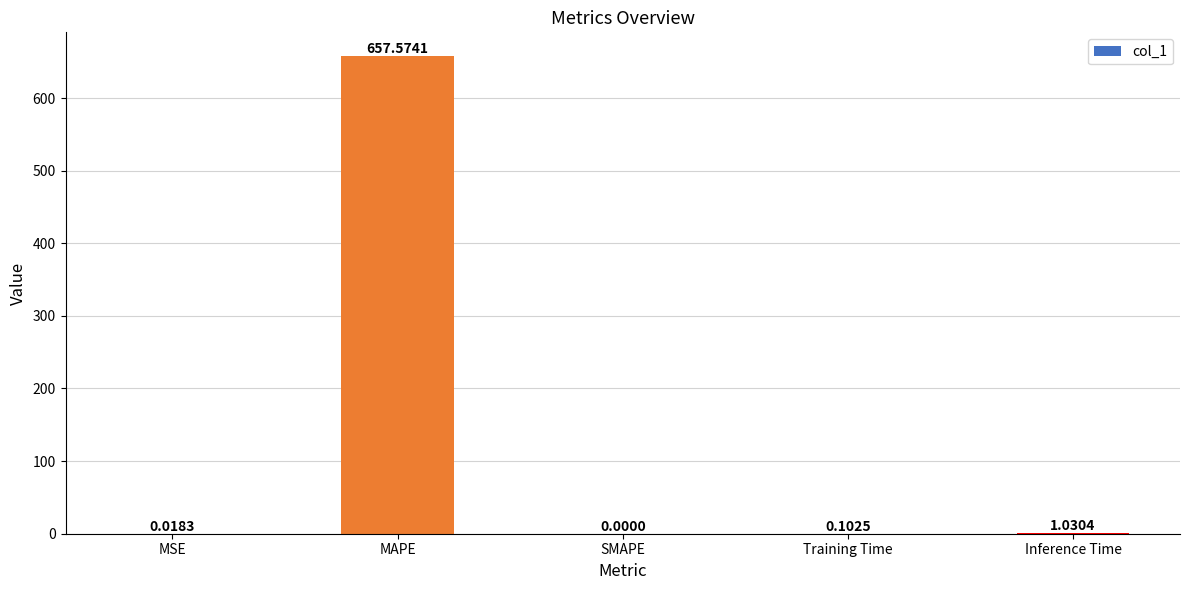

Where is the data nearest to the value 328?

Inference Time